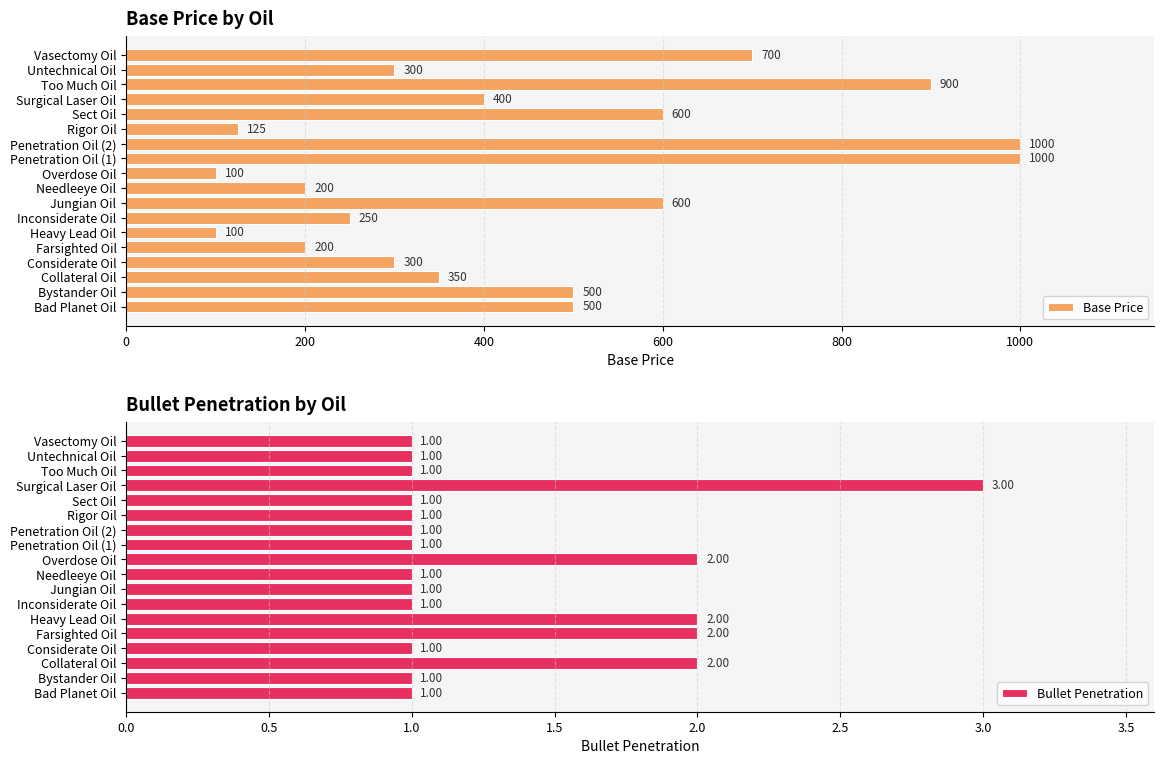

Is it true that Base Price equals 194 at Bystander Oil?

False